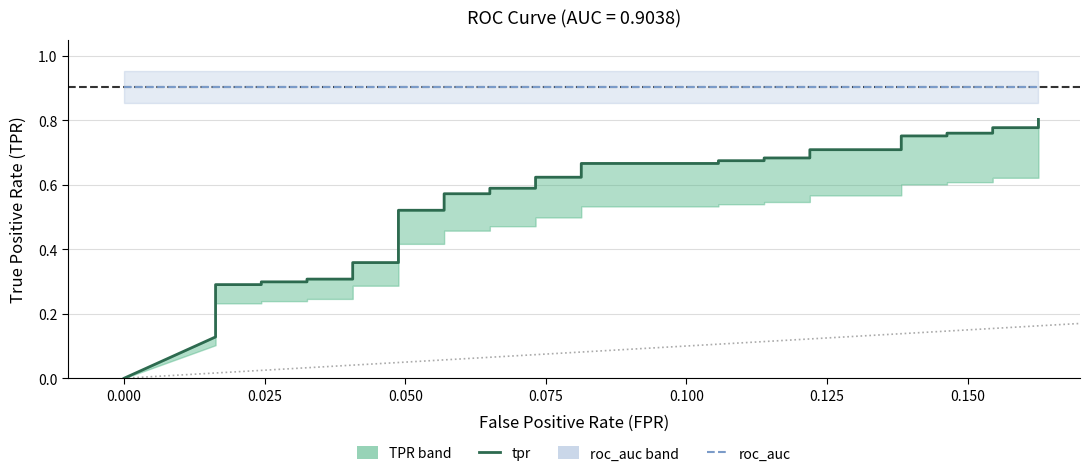

How many lines are shown in the chart?

2